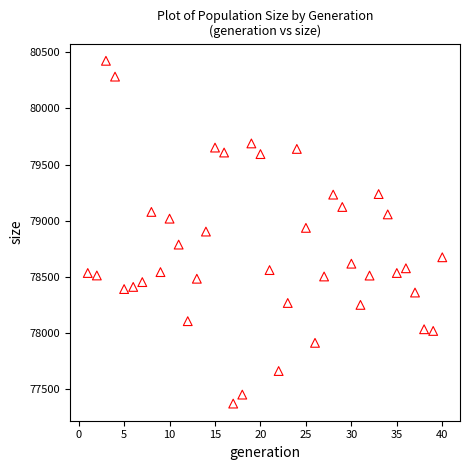

What is the range of X values (max minus min)?

39